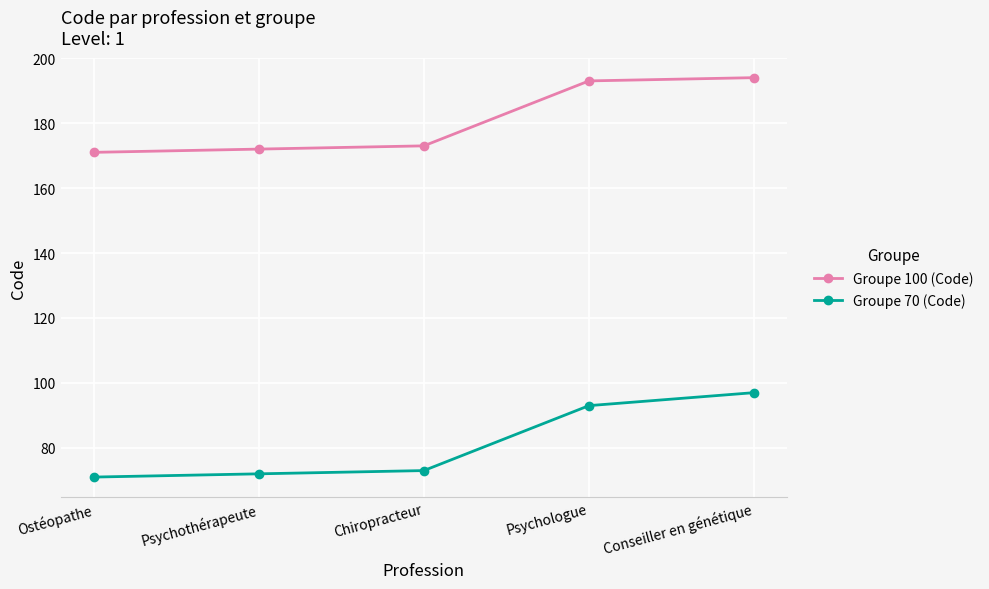

At how many categories does at least one series exceed 121?

5